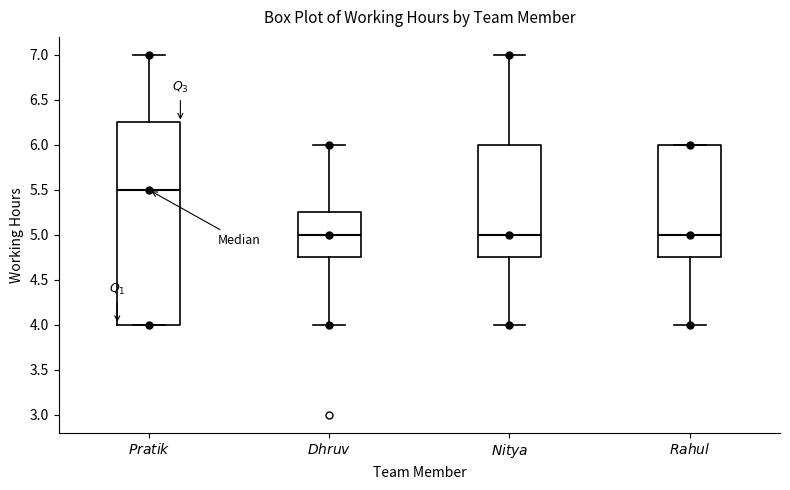

Where does the lower whisker of the box for $Dhruv$ end on the y-axis? The values are not printed on the chart, so give them approximately, as read against the axis.

4.00